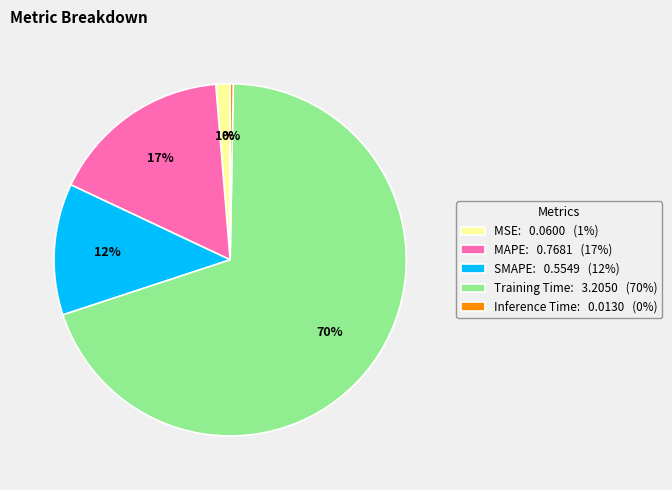

Is it true that Training Time is 60% of the pie?

False